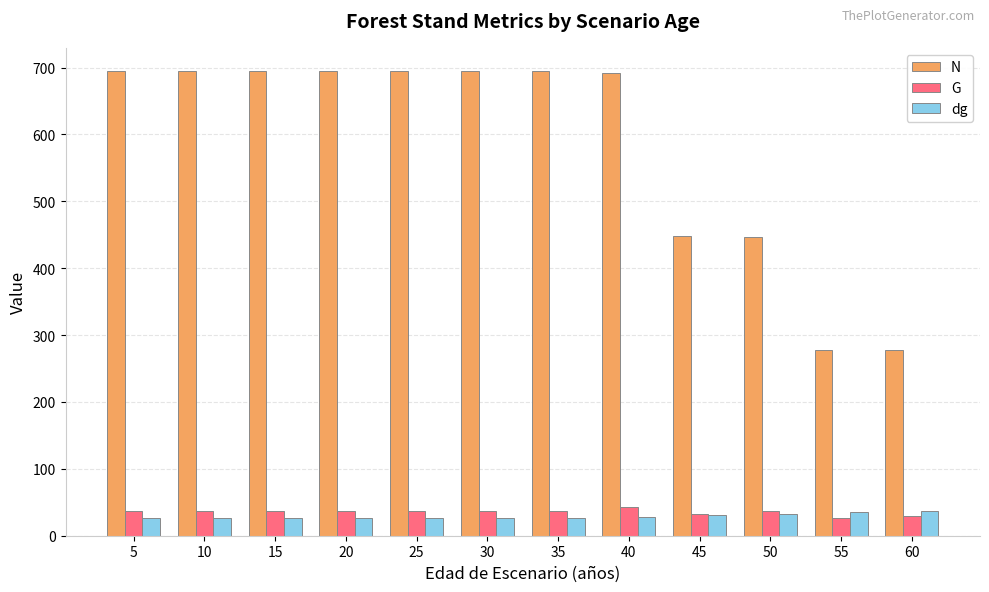

Does the chart contain stacked bars?

No